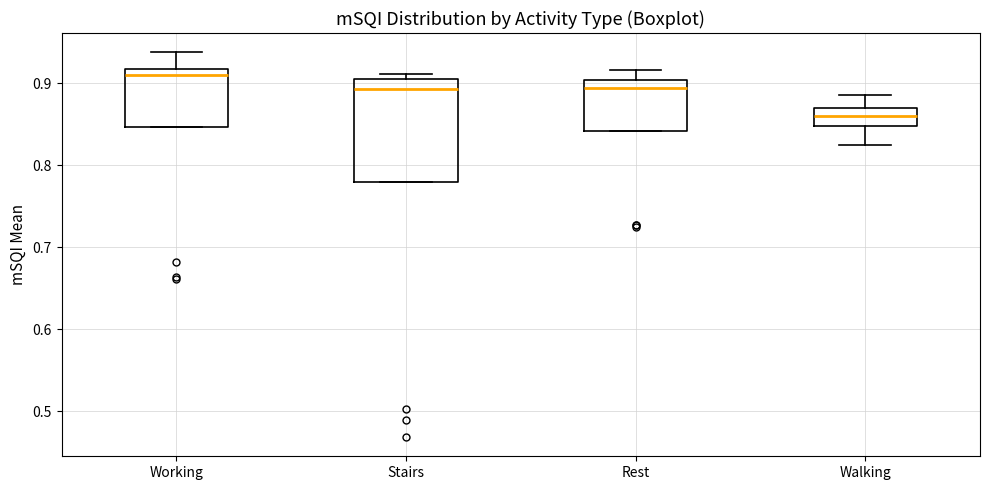

Comparing the boxes themselves (not the whiskers), which one is the tallest?

Stairs